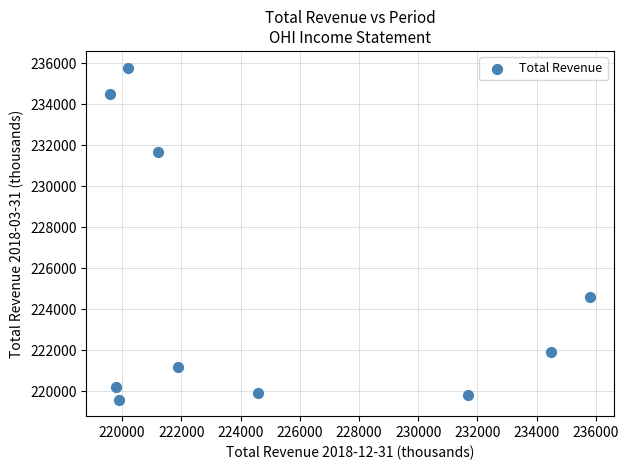

What Y value in the scatter plot is closest to 227700?

224600